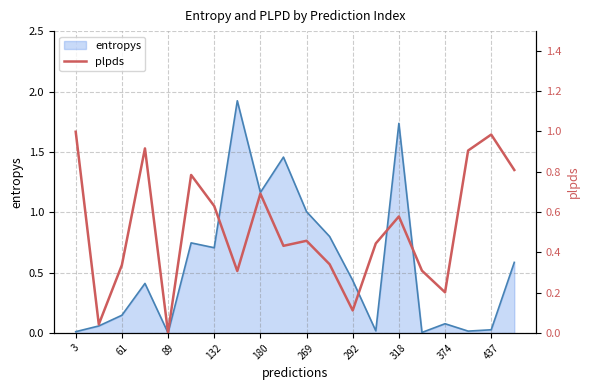

How many interior local valleys (lower than both neighbors) does the data have?

6